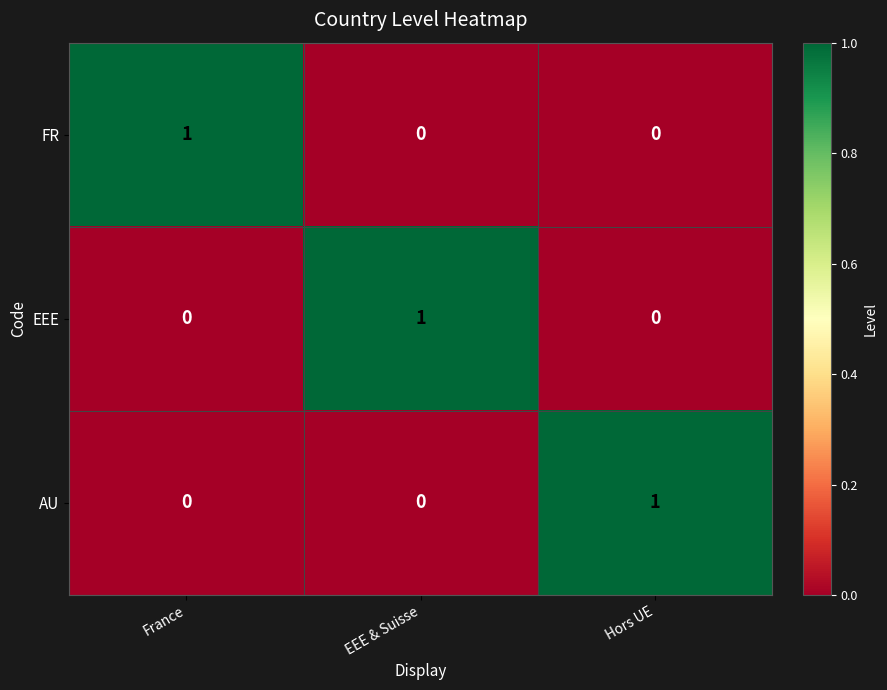

Reading right to left, transcribe all the data shown in this chart.

FR: Hors UE=0	EEE & Suisse=0	France=1
EEE: Hors UE=0	EEE & Suisse=1	France=0
AU: Hors UE=1	EEE & Suisse=0	France=0